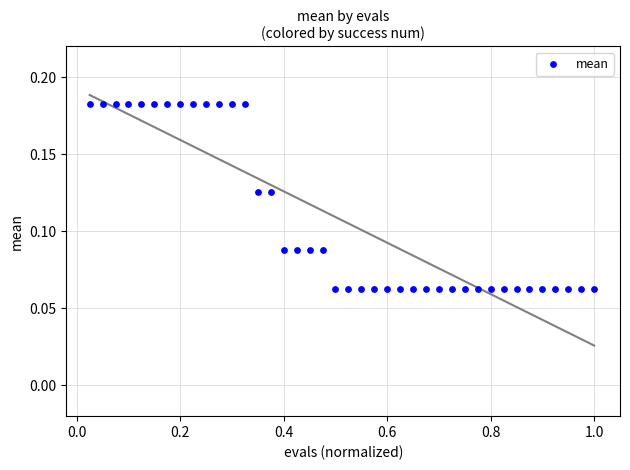

What is the range of X values (max minus min)?

1.0